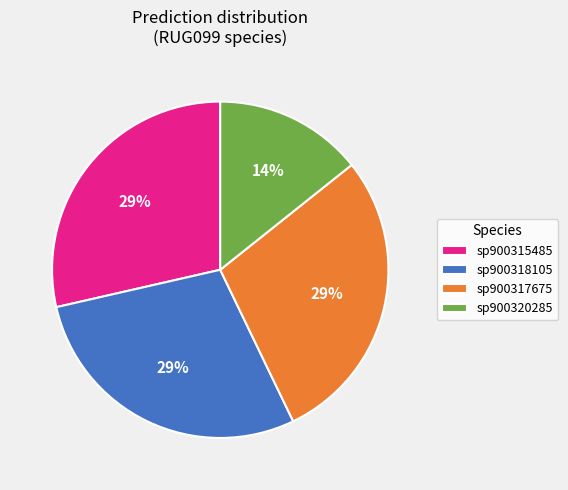

To the nearest percent, what is the average slice percentage?

25%